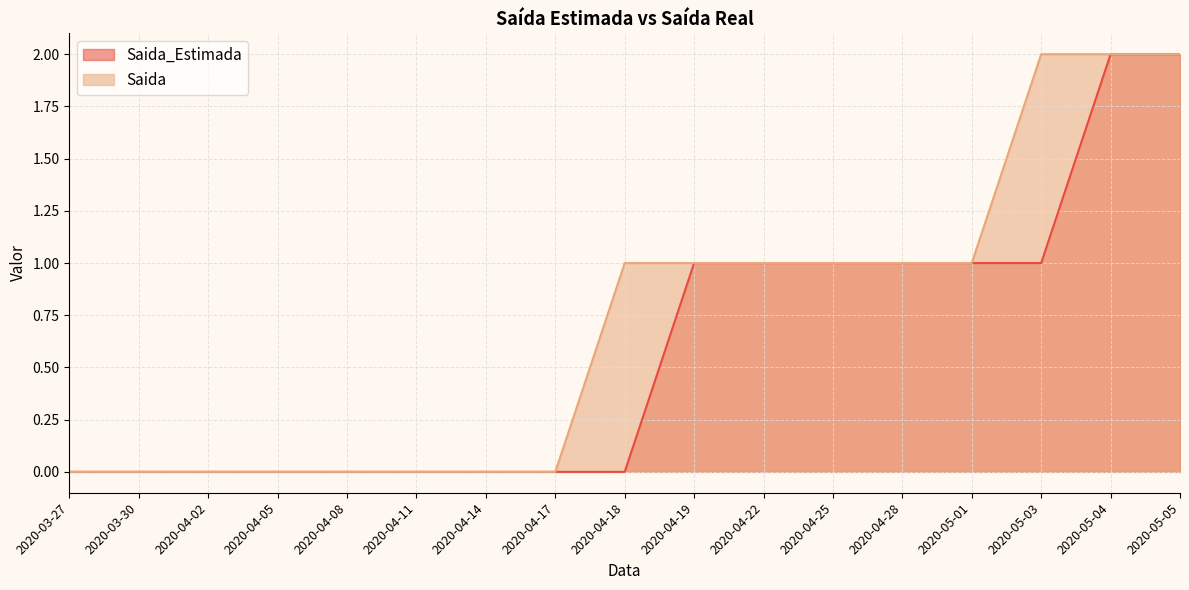

Rank the series by their maximum value, from highest to lowest.

Saida_Estimada, Saida